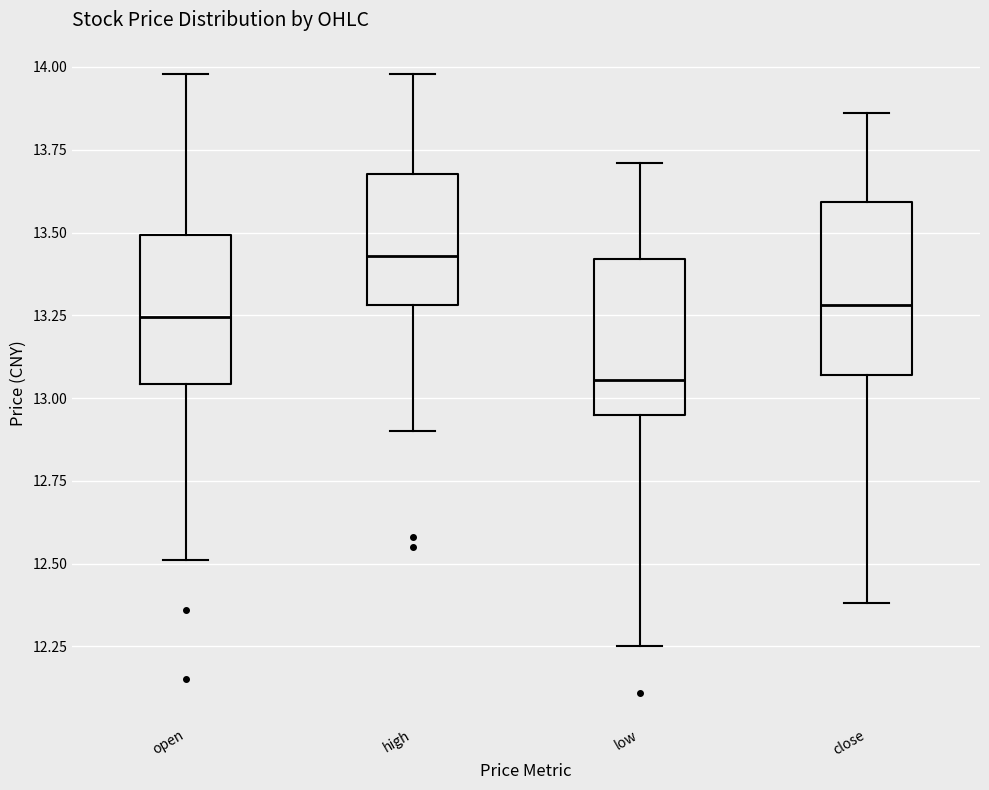

Which box is the tallest, from its lower edge to its upper edge?

close